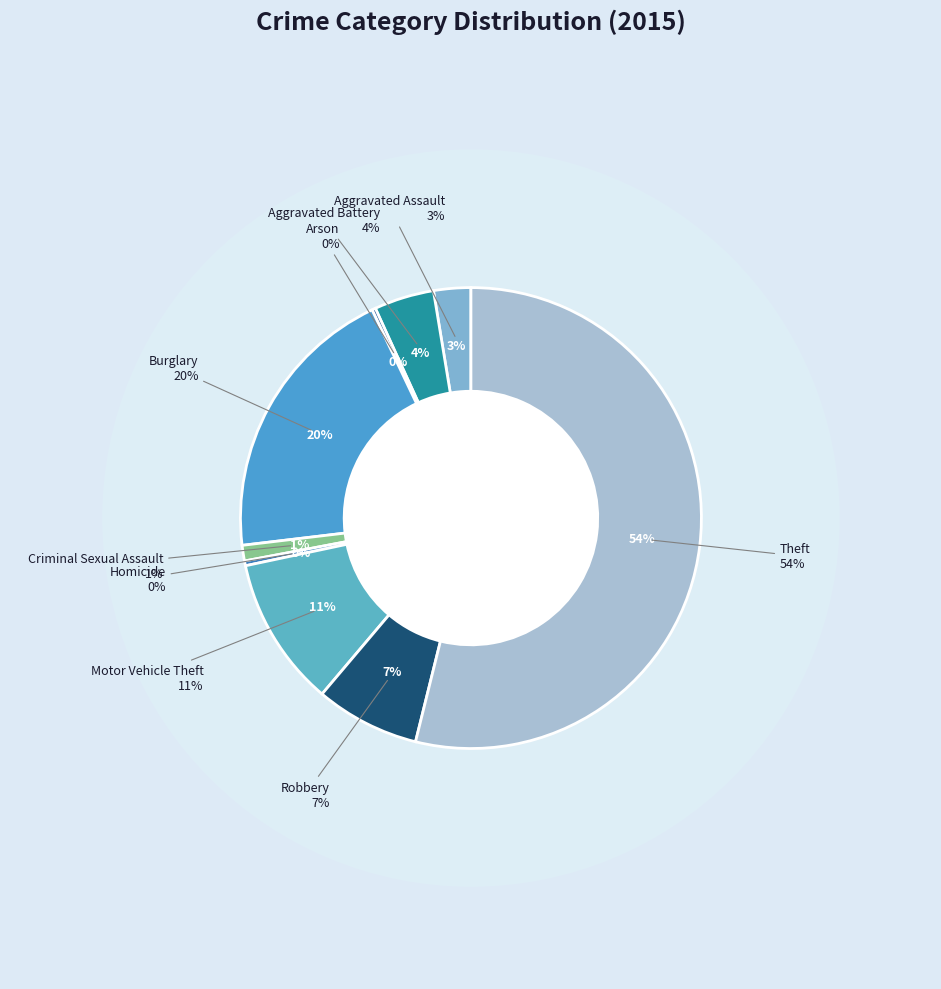

To the nearest percent, what is the difference between the Aggravated Assault and Motor Vehicle Theft slice percentages?

8%